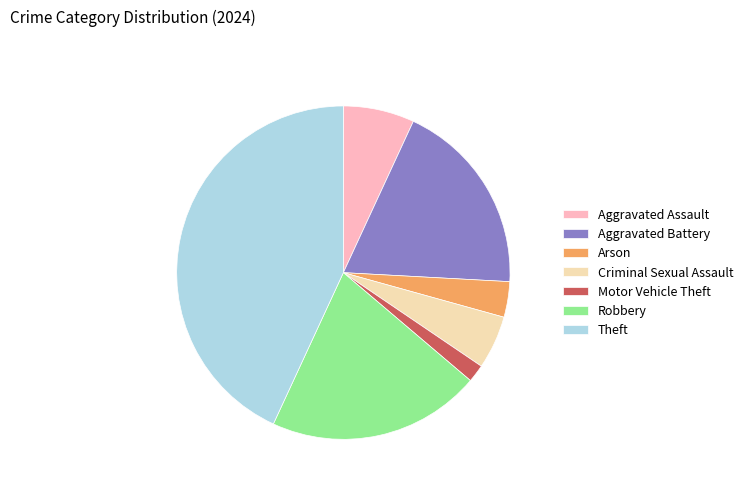

Rank the categories by value from lowest to highest.

Motor Vehicle Theft, Arson, Criminal Sexual Assault, Aggravated Assault, Aggravated Battery, Robbery, Theft